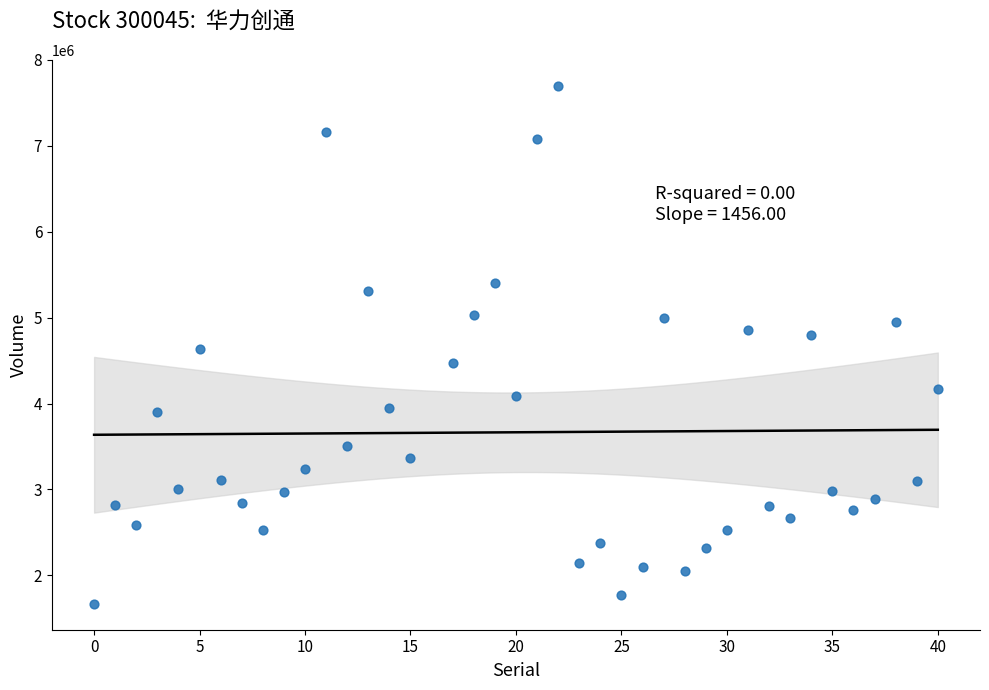

What is the range of X values (max minus min)?

40